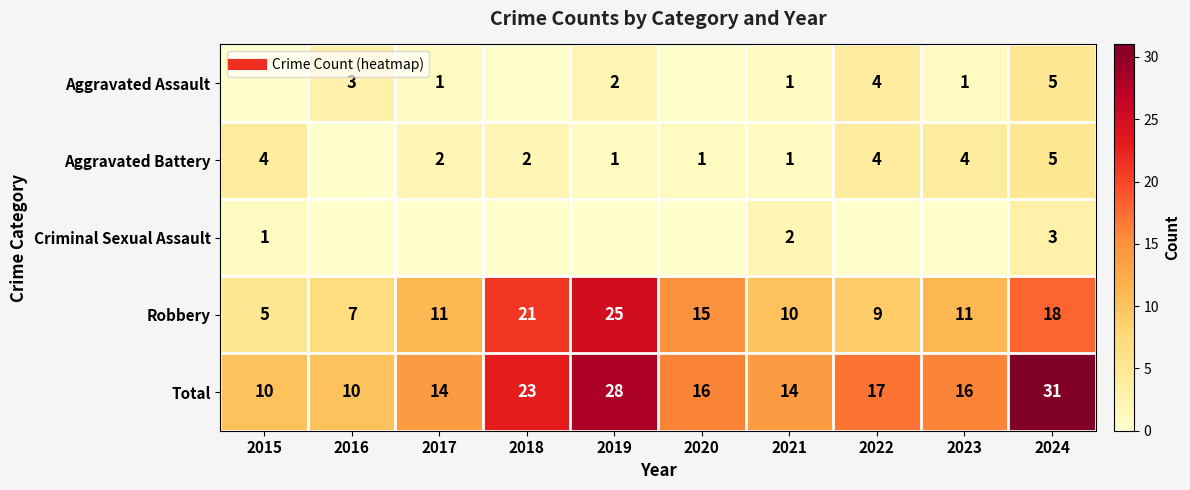

What is the total value across all series at 2020?

32